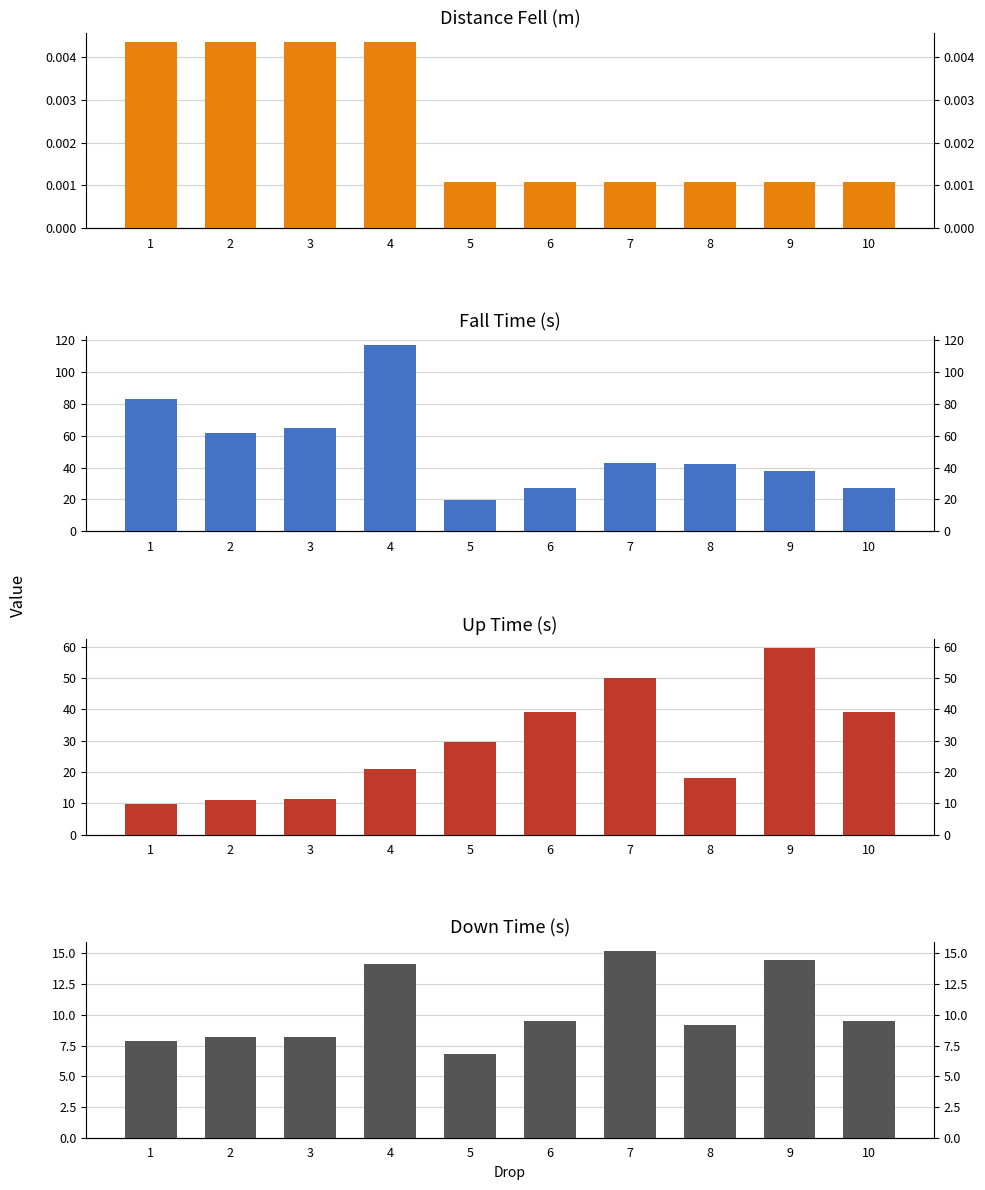

Reading left to right, extract all data points from this chart.

Distance fell (m): 1=0.0	2=0.0	3=0.0	4=0.0	5=0.0	6=0.0	7=0.0	8=0.0	9=0.0	10=0.0
Fall Time (s): 1=83.3	2=61.8	3=64.7	4=117.0	5=19.6	6=27.2	7=43.0	8=42.2	9=38.2	10=27.4
Up Time (s): 1=9.7	2=11.2	3=11.3	4=20.8	5=29.5	6=39.0	7=49.9	8=18.2	9=59.5	10=39.3
Down Time (s): 1=7.9	2=8.2	3=8.2	4=14.2	5=6.8	6=9.5	7=15.2	8=9.2	9=14.4	10=9.5